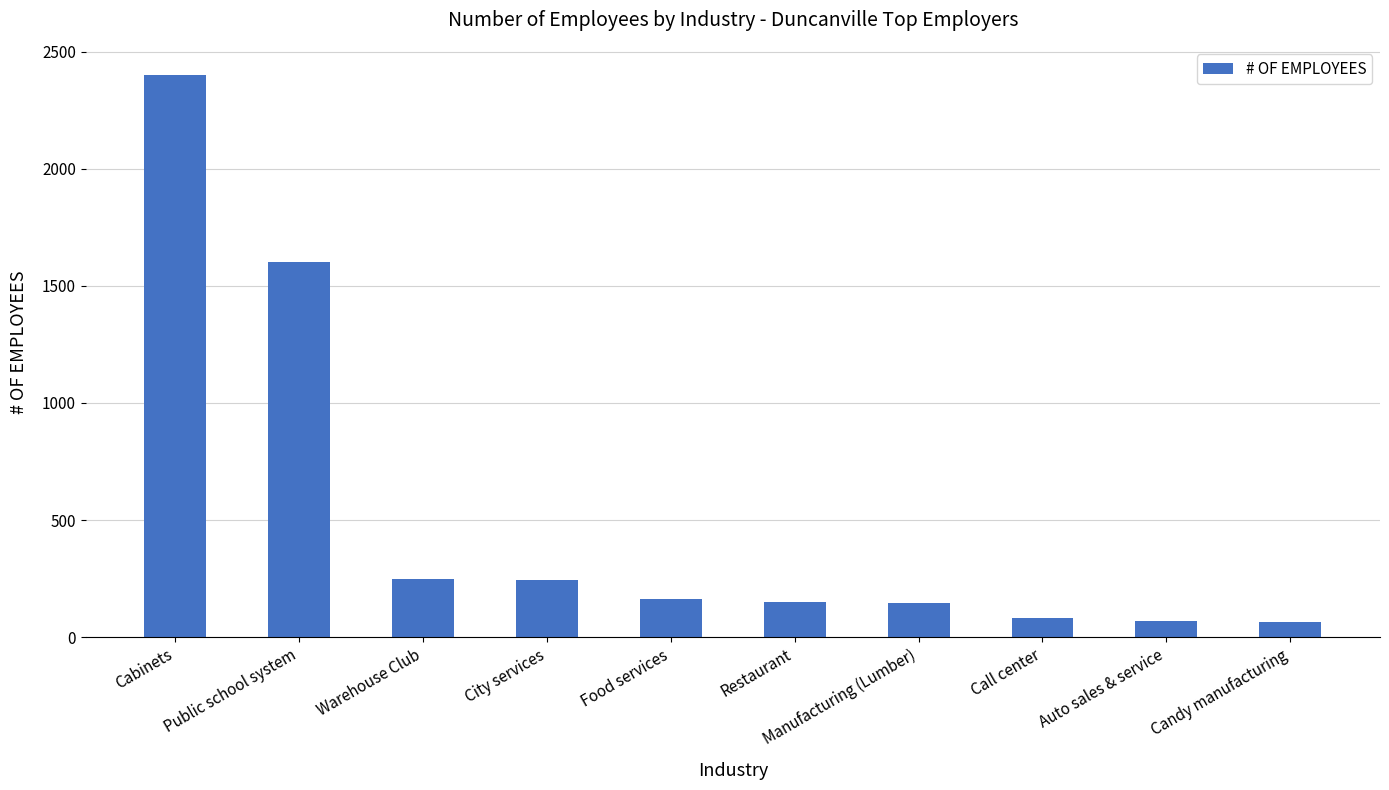

What is the label of the 6th bar from the right?

Food services